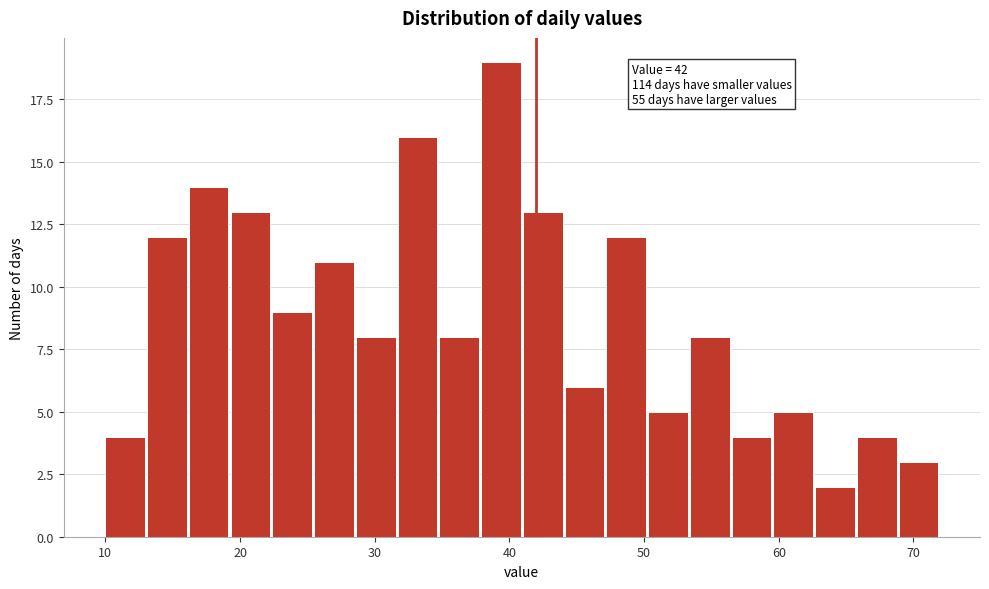

Around what value on the x-axis is the tallest bar? Give the approximate position of its centre, as read against the axis.

39